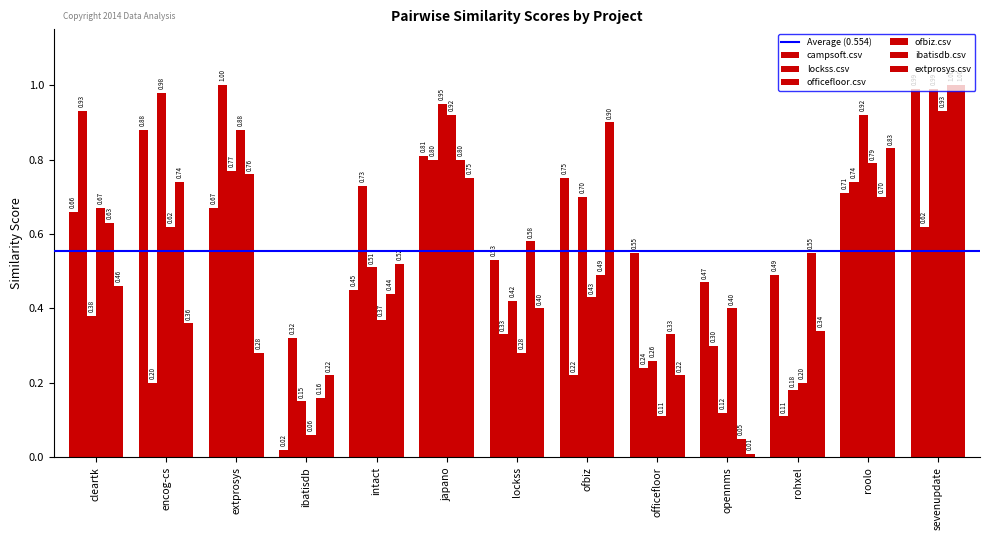

What is the difference between the maximum and minimum values in the ibatisdb.csv series?

0.9